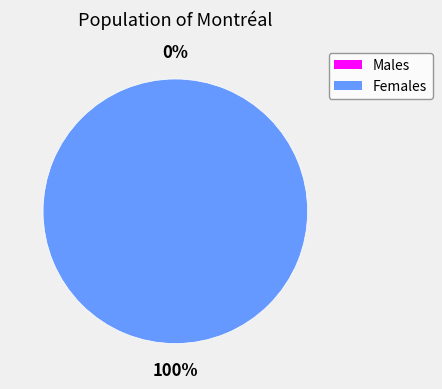

To the nearest percent, what is the average slice percentage?

50%